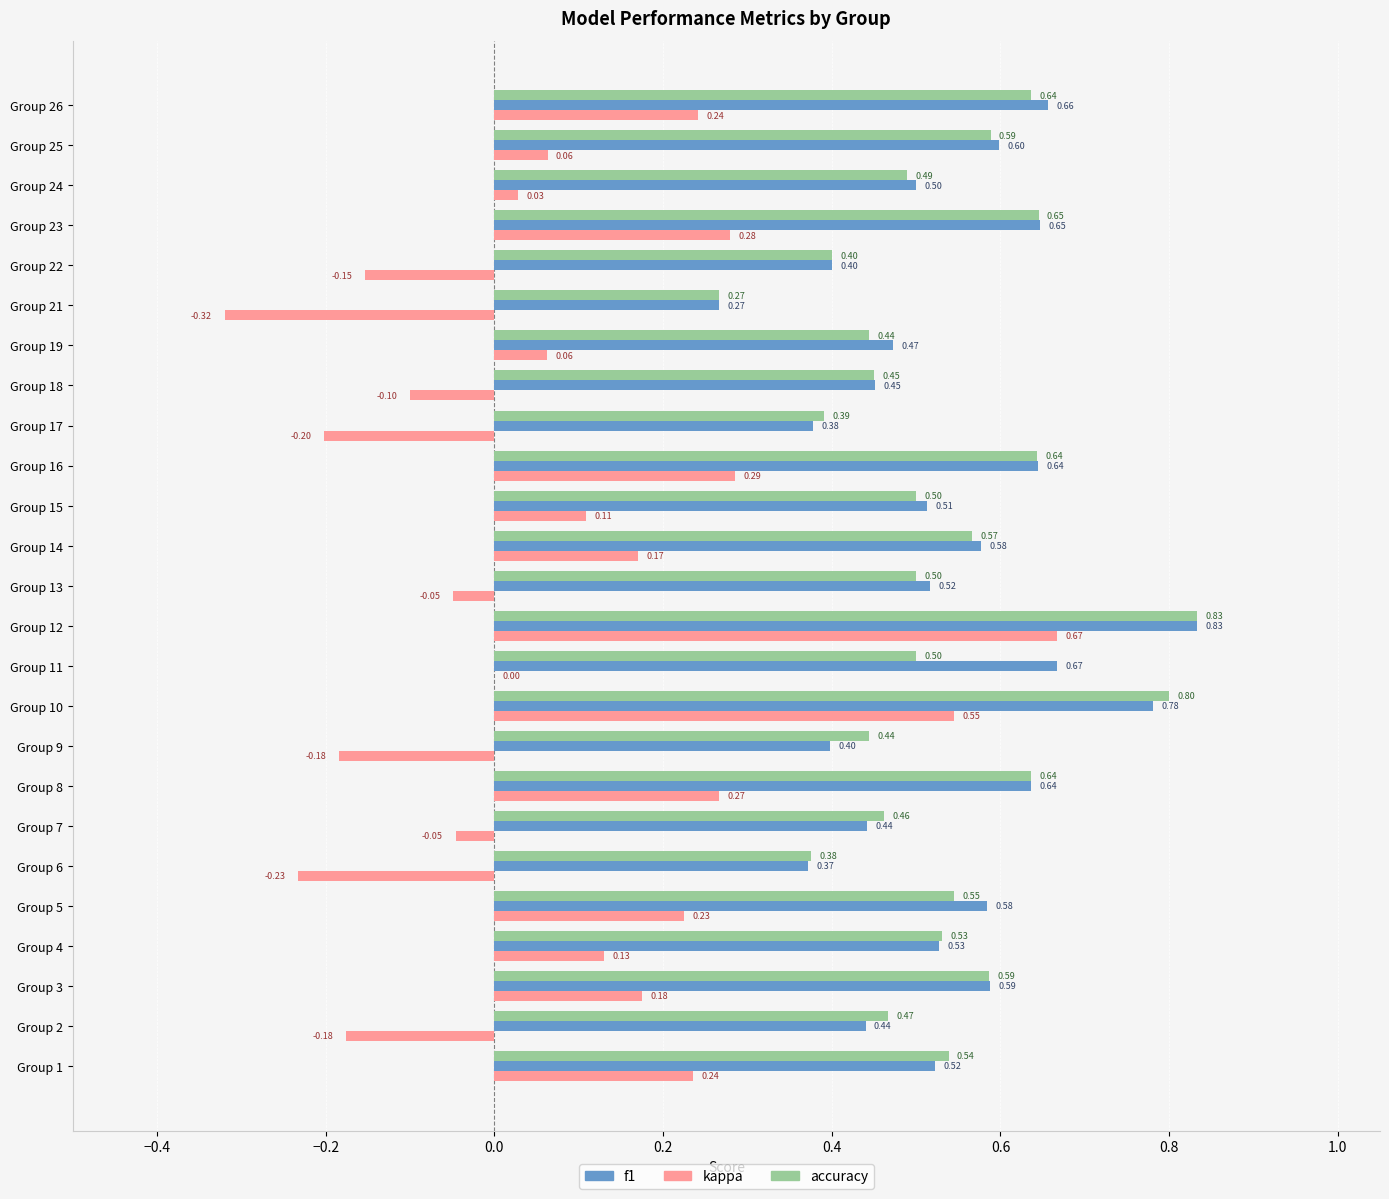

How many accuracy values are between 0 and 1?

25